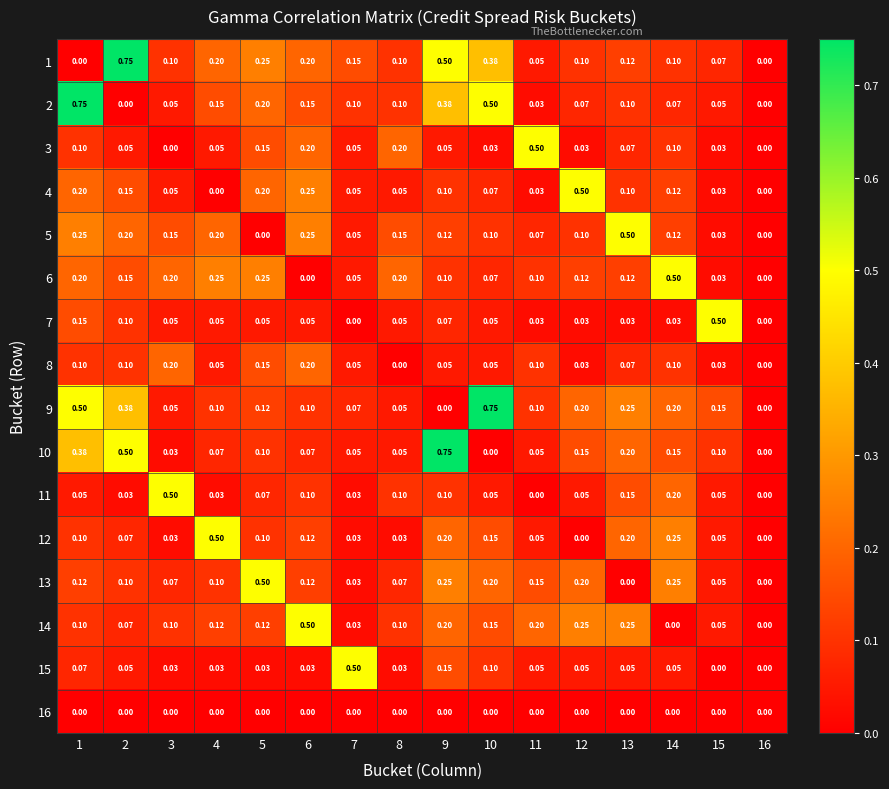

Is the value of 15 at 13 greater than the value of 3 at 13?

No